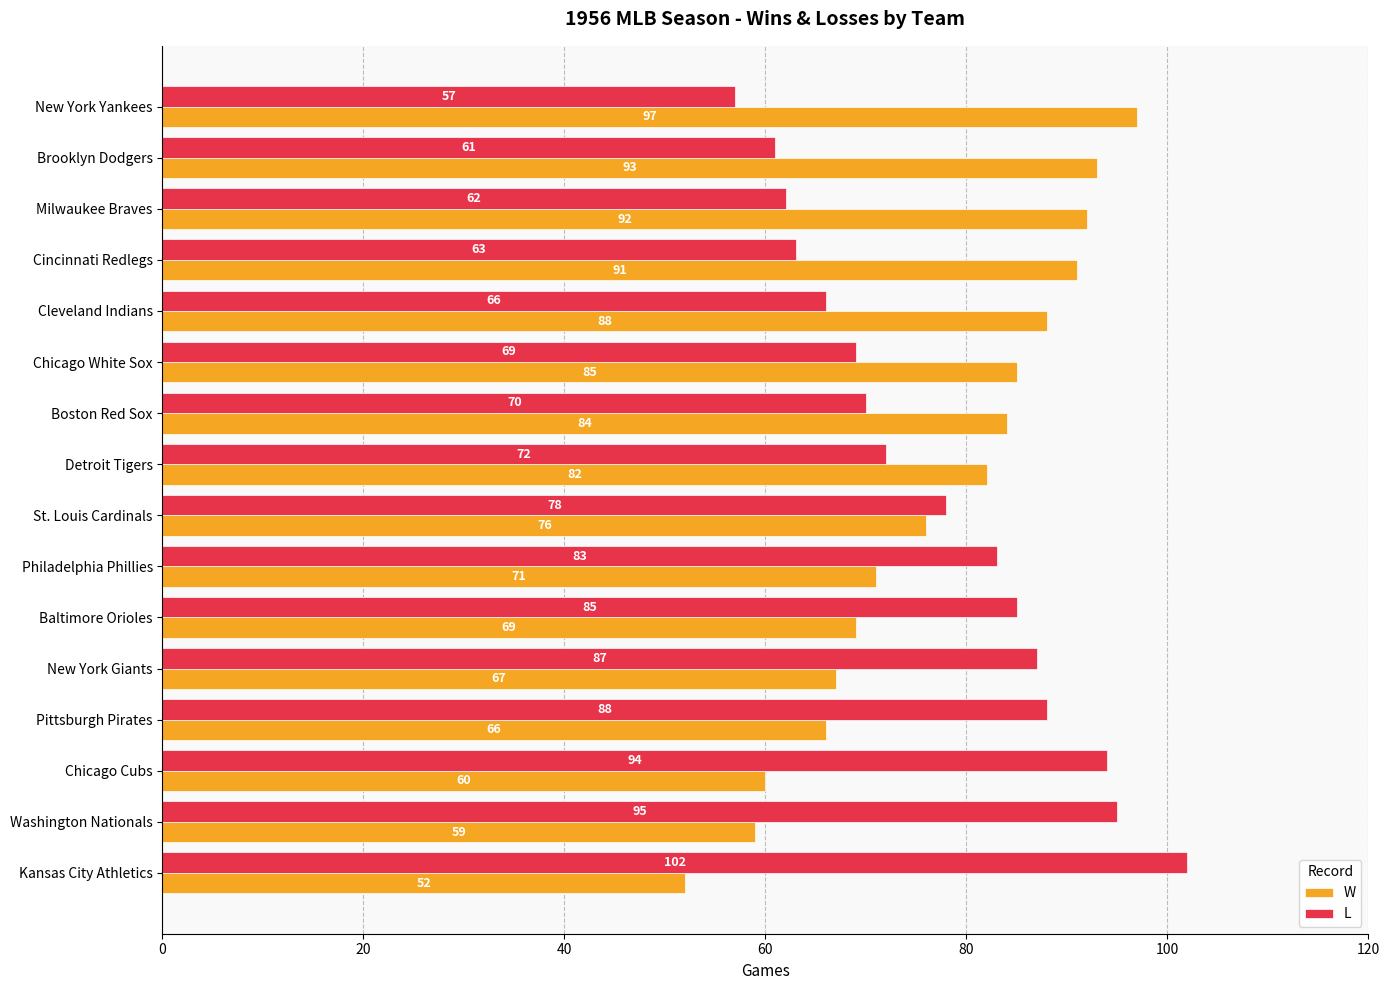

Where is W nearest to the value 74?

St. Louis Cardinals